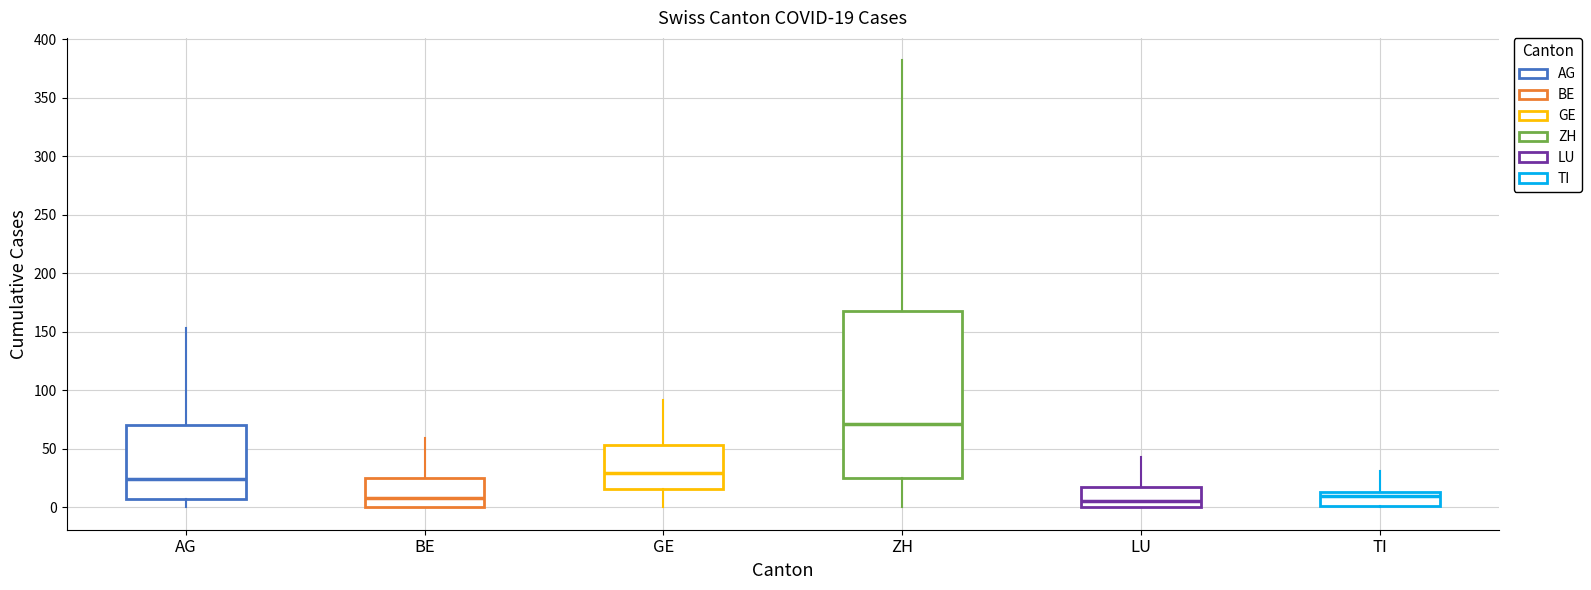

Which box has the highest median line?

ZH